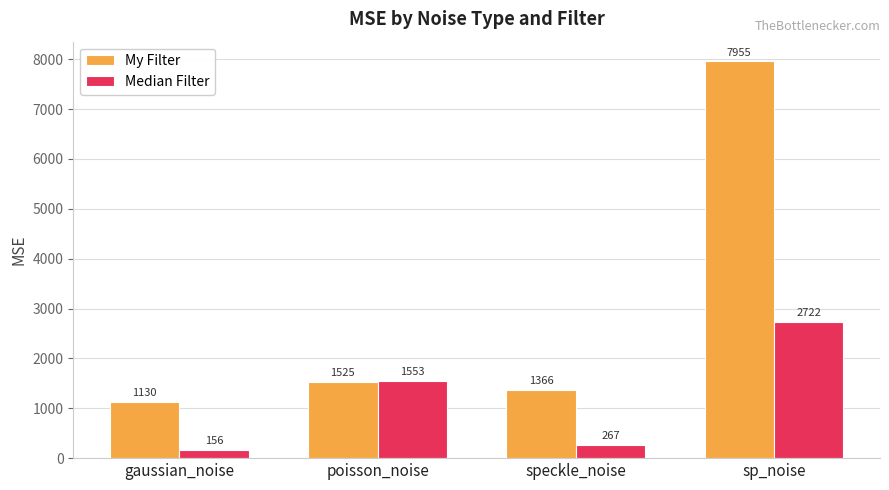

Which series has the largest total across all categories?

My Filter